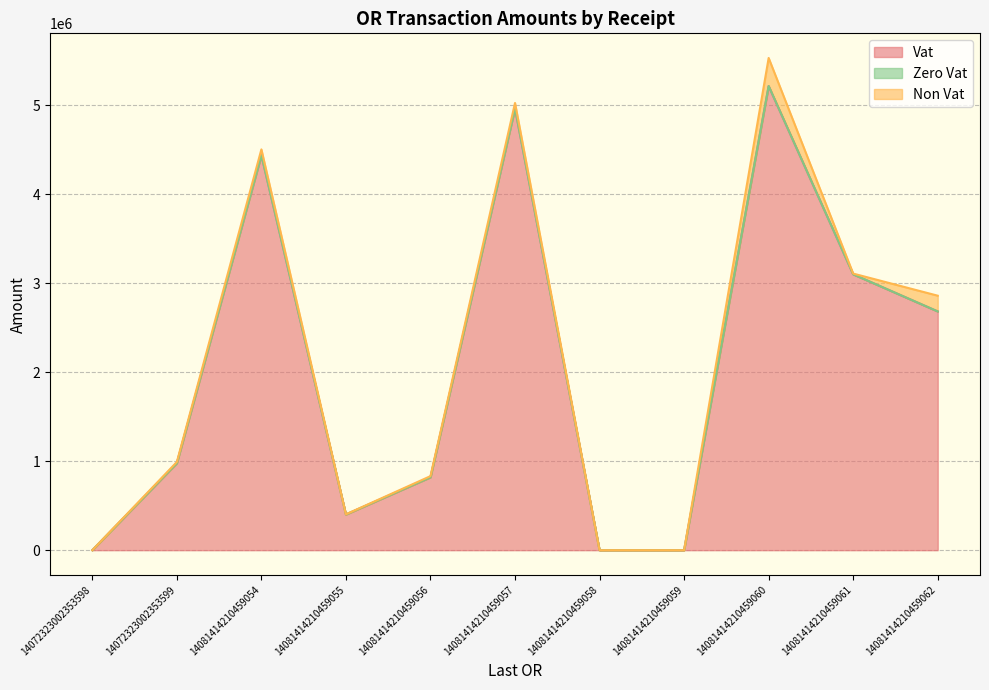

At which category is the sum across all series the highest?

14081414210459060